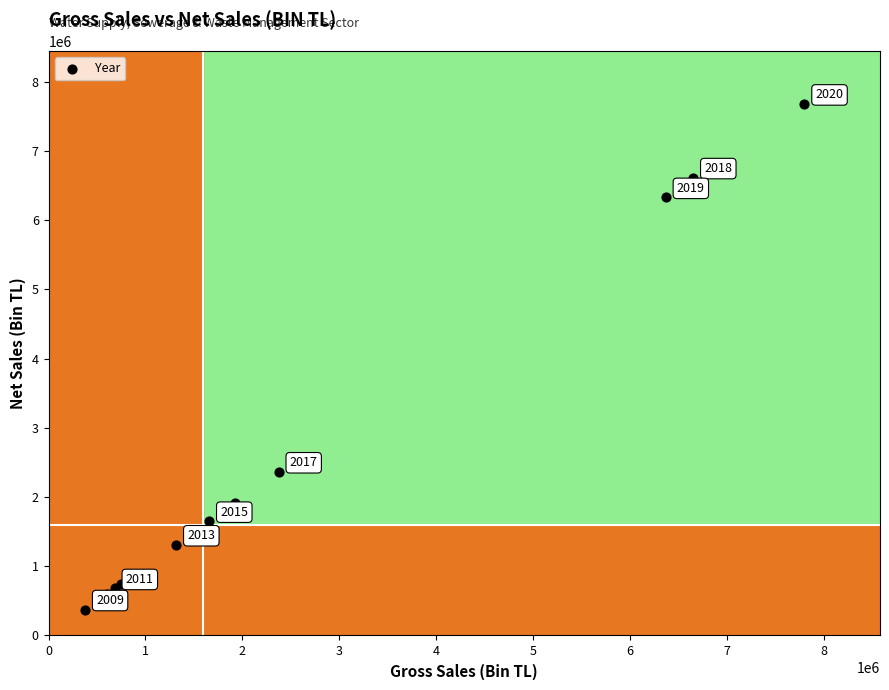

What Y value in the scatter plot is closest to 4027604?

2365097.0